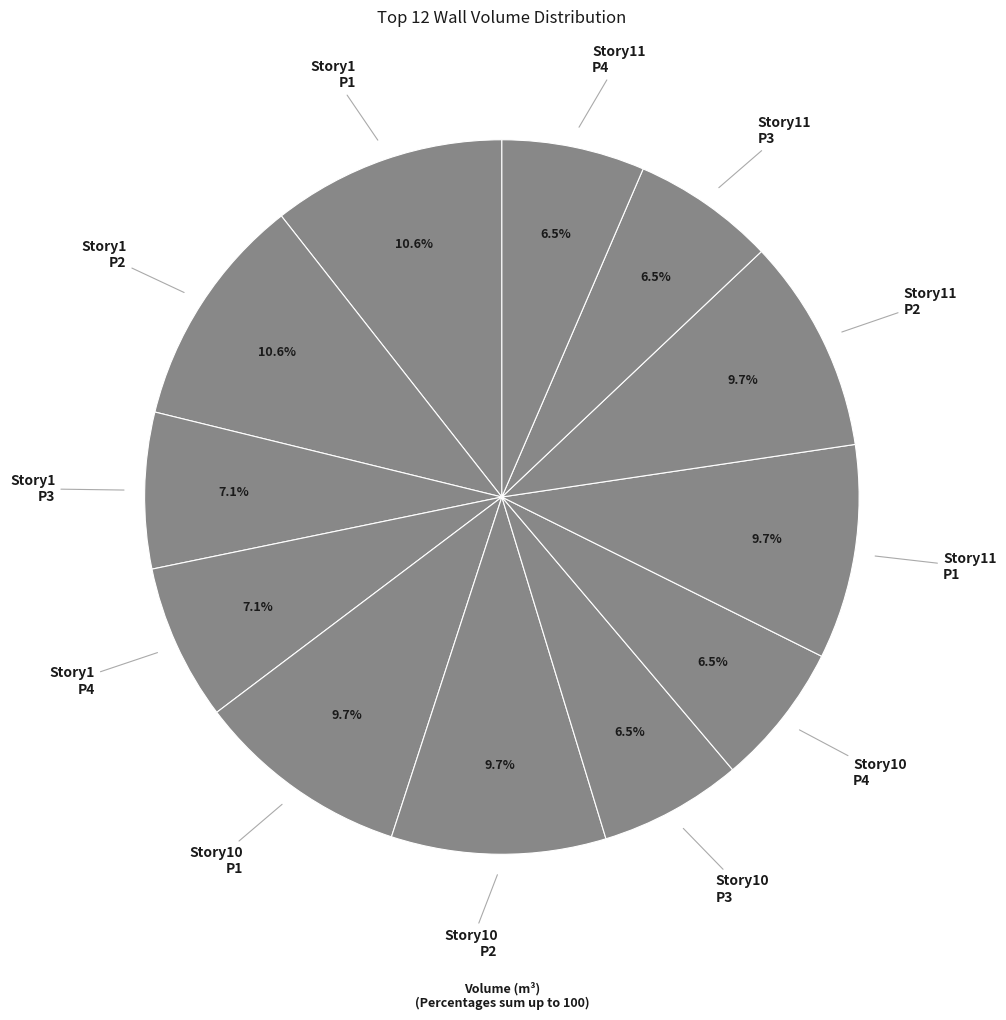

Count the number of slices in the pie.

12